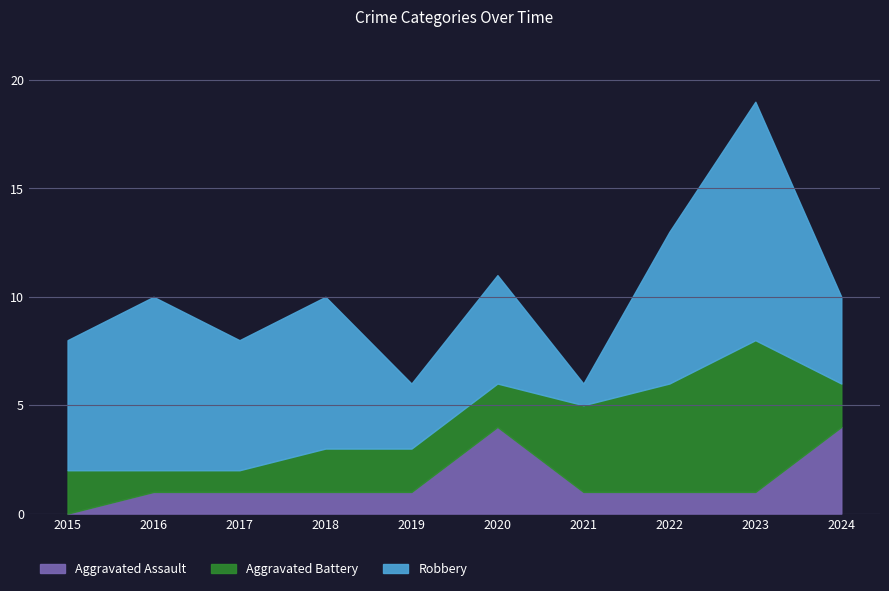

How many intersections are there between Aggravated Assault and Aggravated Battery?

3